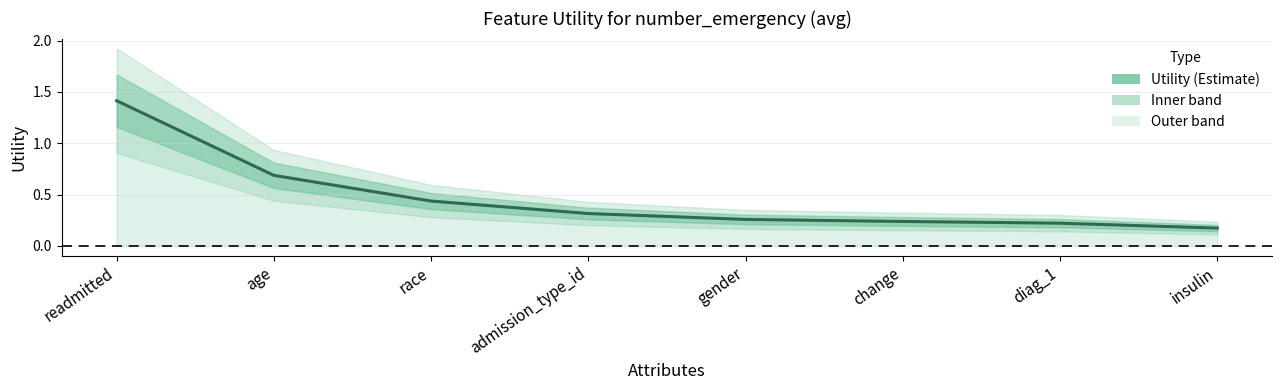

Reading right to left, transcribe all the data shown in this chart.

insulin=0.2	diag_1=0.2	change=0.2	gender=0.3	admission_type_id=0.3	race=0.4	age=0.7	readmitted=1.4